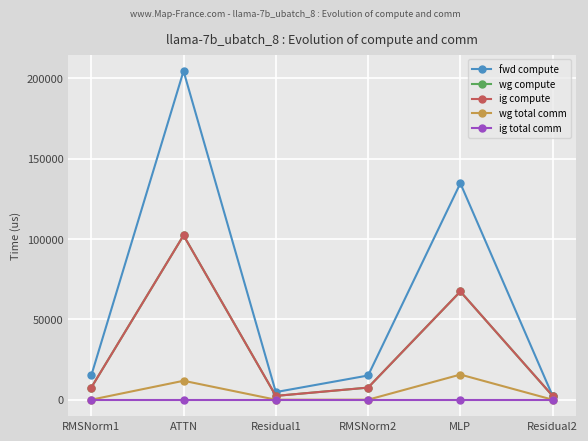

What is the label of the 4th point from the right?

Residual1